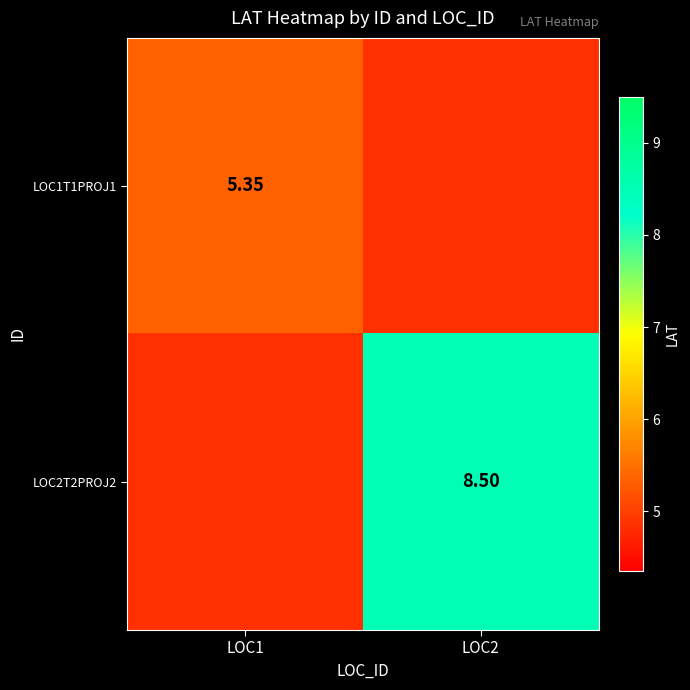

What is the greatest value displayed?

8.5